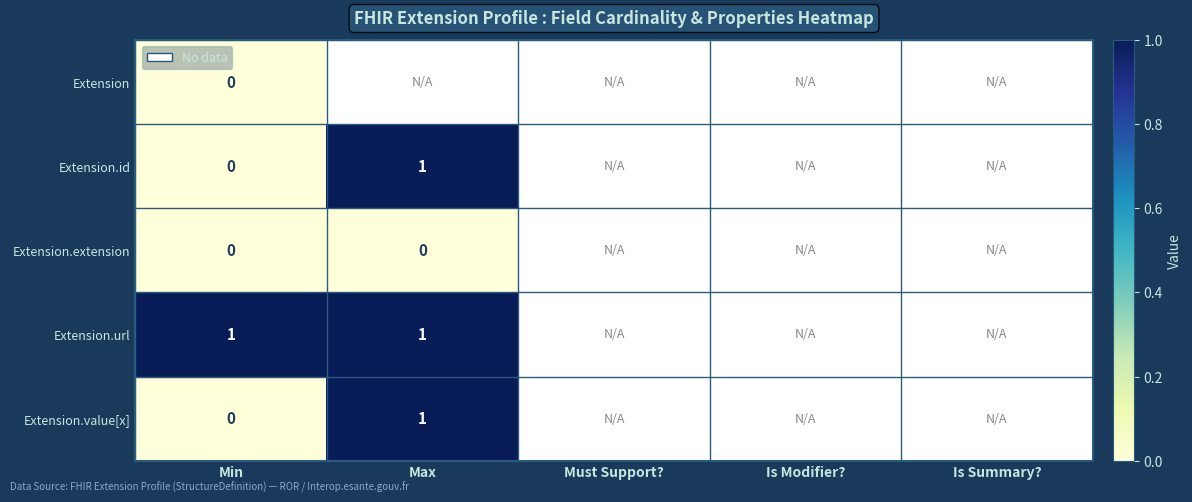

At how many categories does at least one series exceed 0?

2